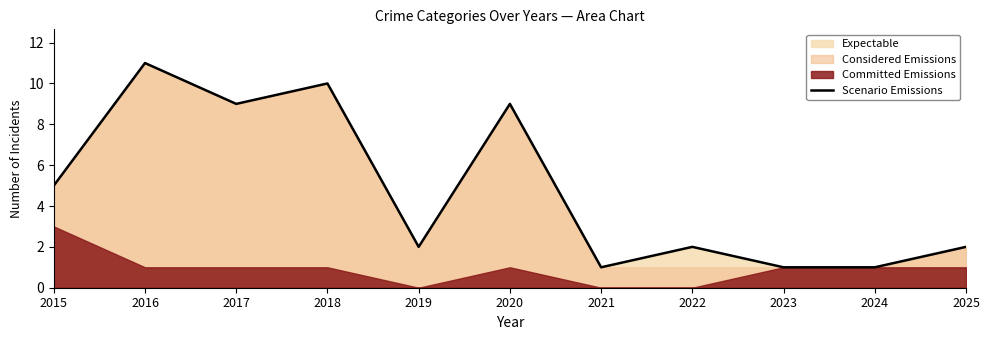

What is the sum of the values at 2025 and 2019?

4